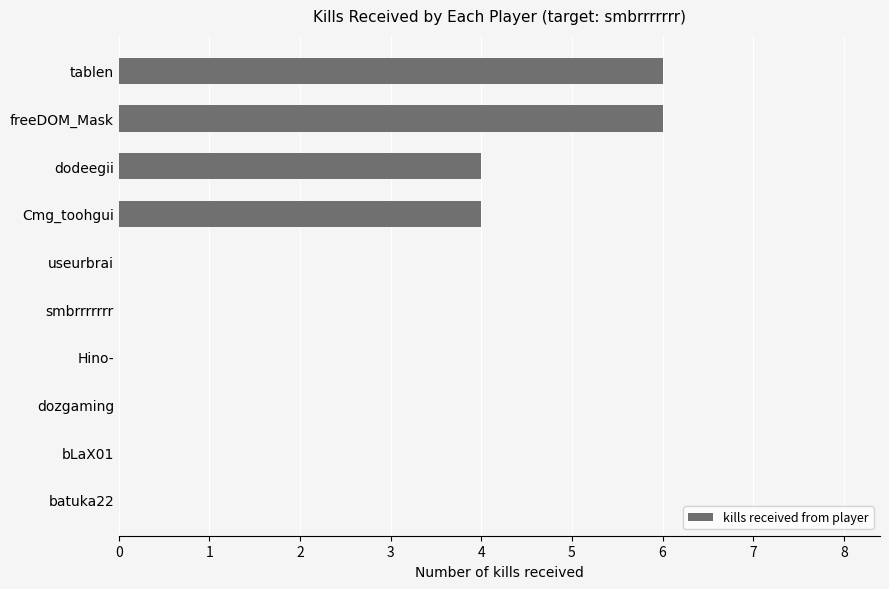

How many series are shown in this chart?

1